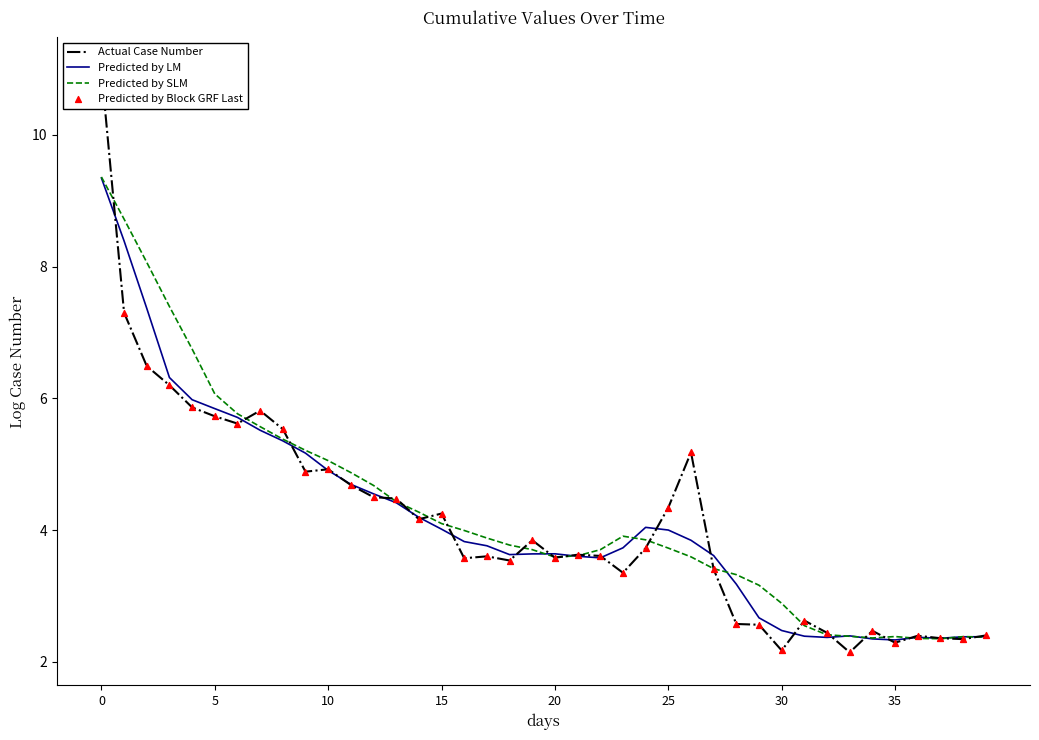

What are all the series names shown in the legend?

Actual Case Number, Predicted by LM, Predicted by SLM, Predicted by Block GRF Last